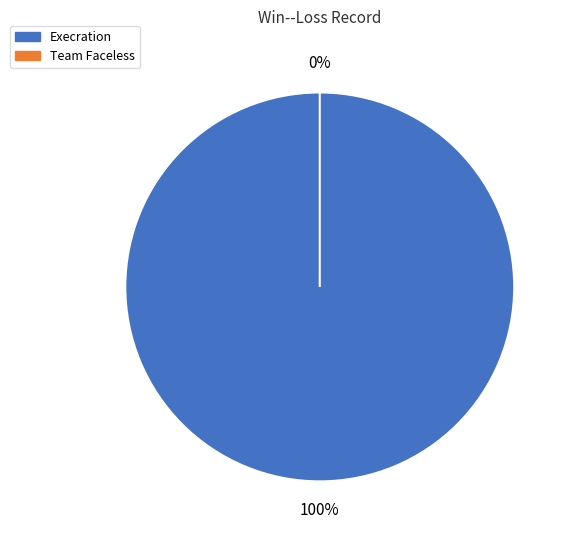

To the nearest percent, what is the difference between the largest and smallest slice percentages?

100%